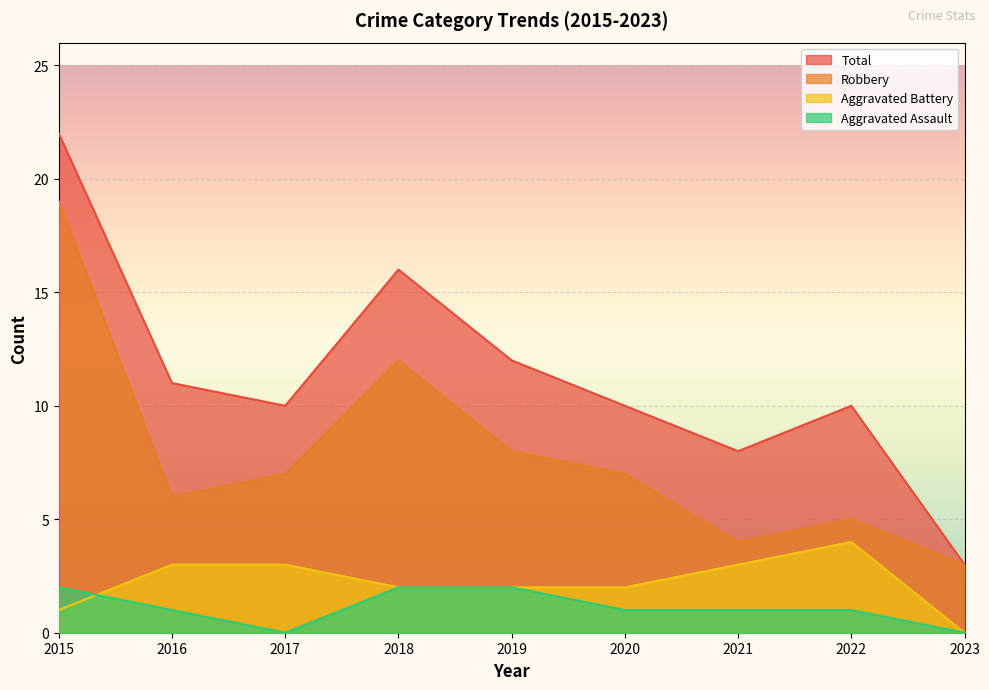

Rank the series by their maximum value, from lowest to highest.

Aggravated Assault, Aggravated Battery, Robbery, Total